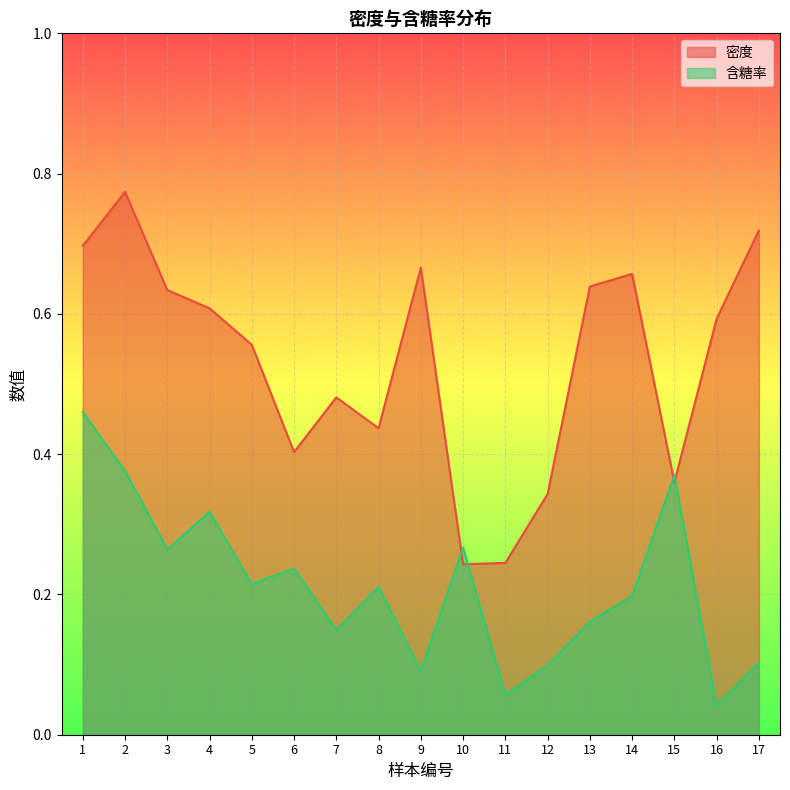

What are all the series names shown in the legend?

密度, 含糖率